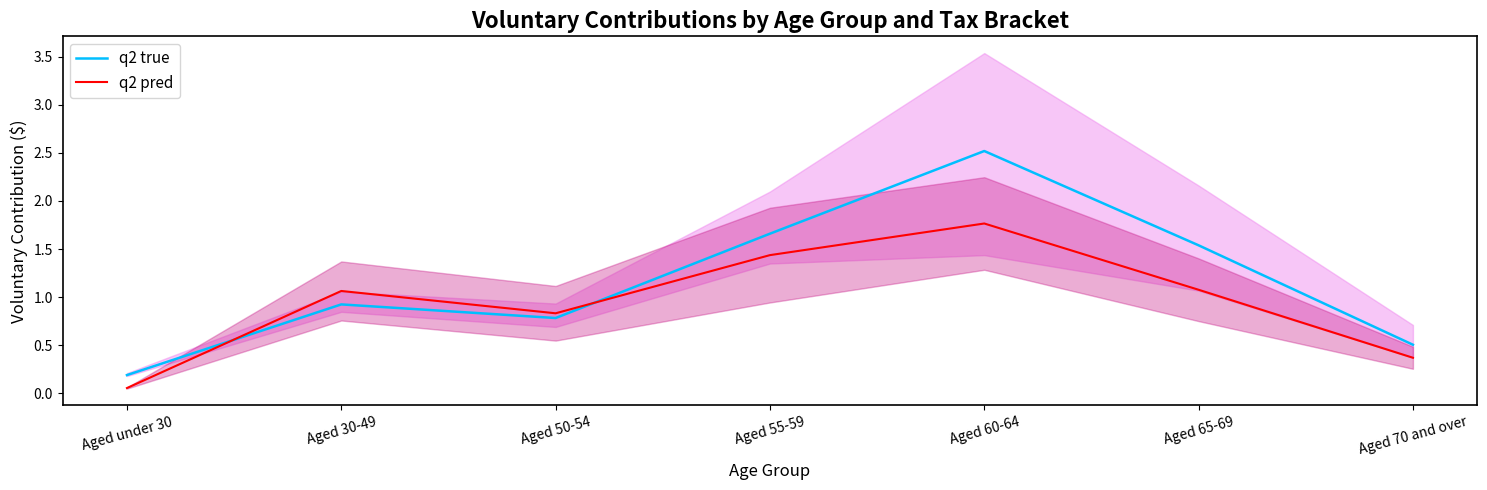

What value does the q2 pred series have at Aged under 30?

0.1